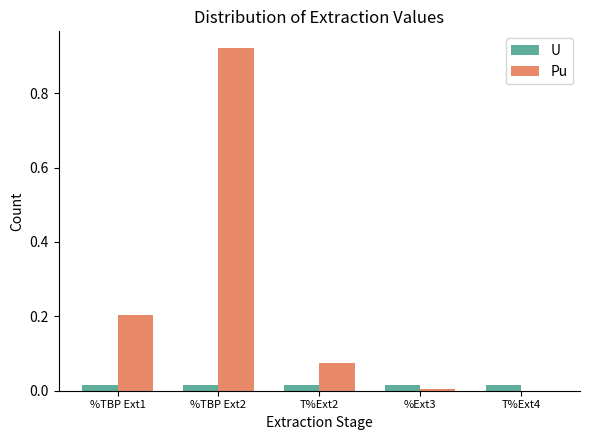

At which category is the sum across all series the highest?

%TBP Ext2